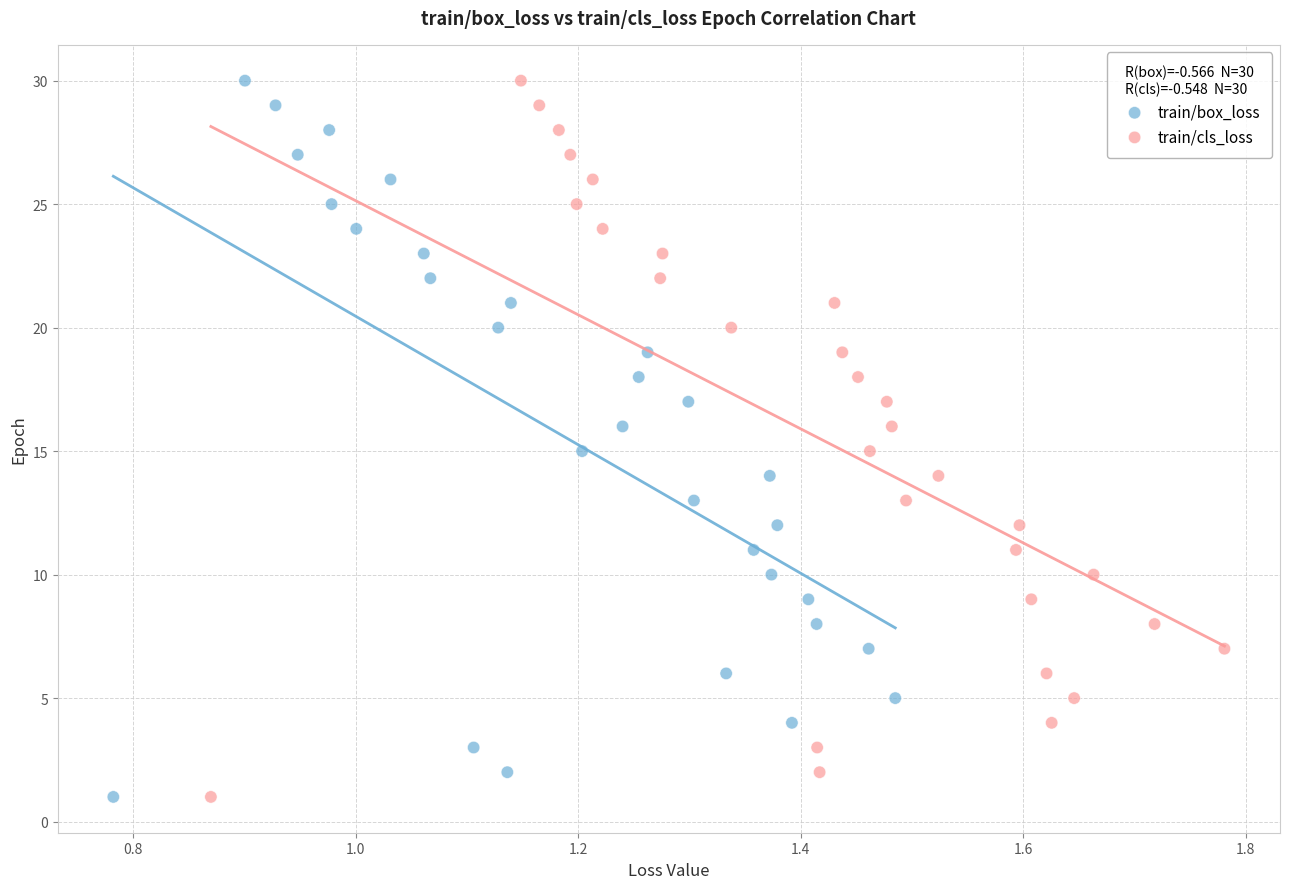

What are all the series names shown in the legend?

train/box_loss, train/cls_loss